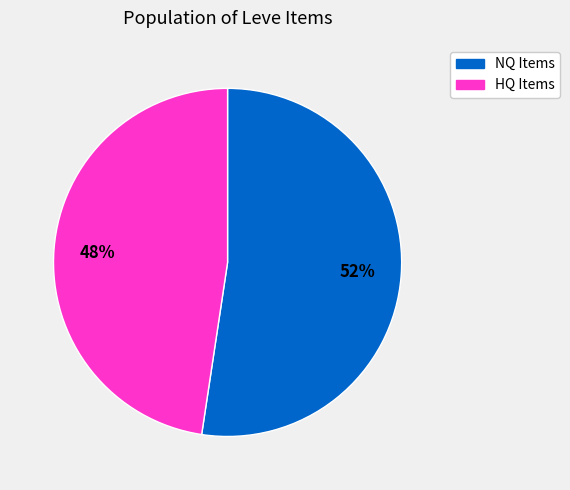

To the nearest percent, what is the average slice percentage?

50%